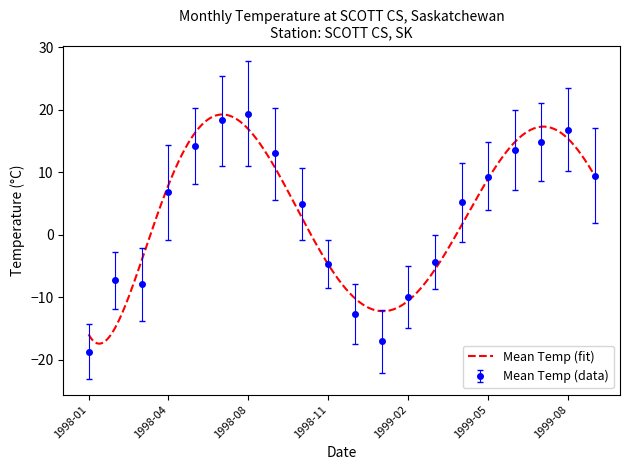

How many interior local valleys does the Mean Min Temp series have?

2